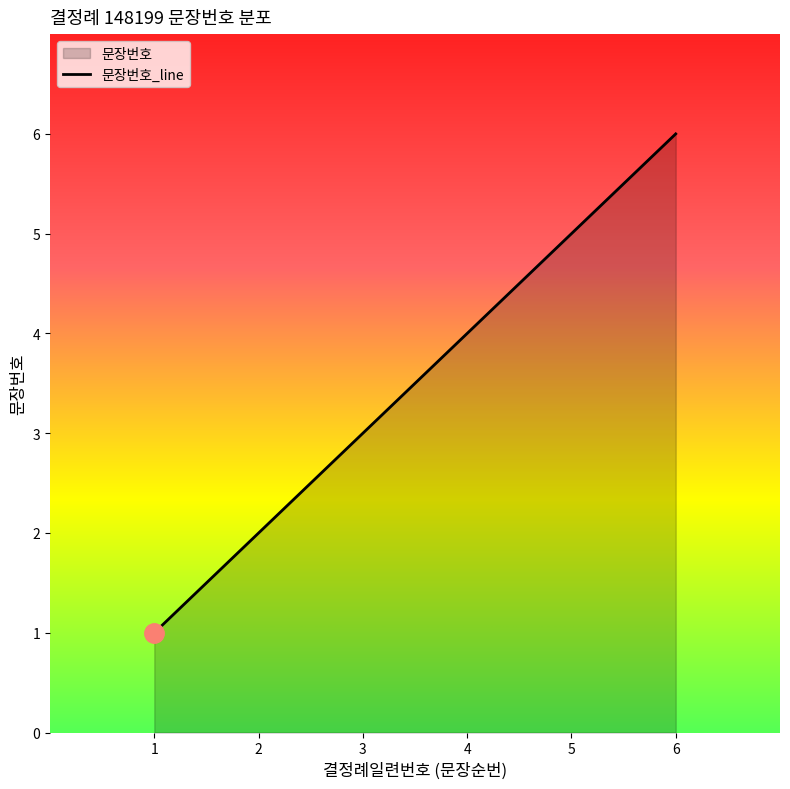

Between 2 and 3, which is larger?

3